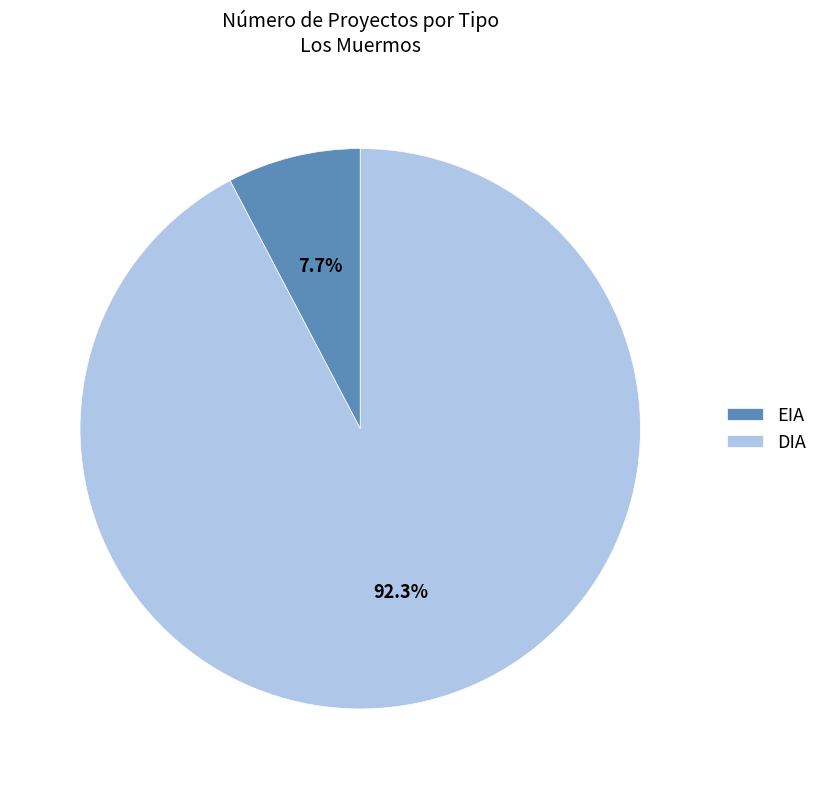

To the nearest percent, what is the combined percentage of EIA and DIA?

100%